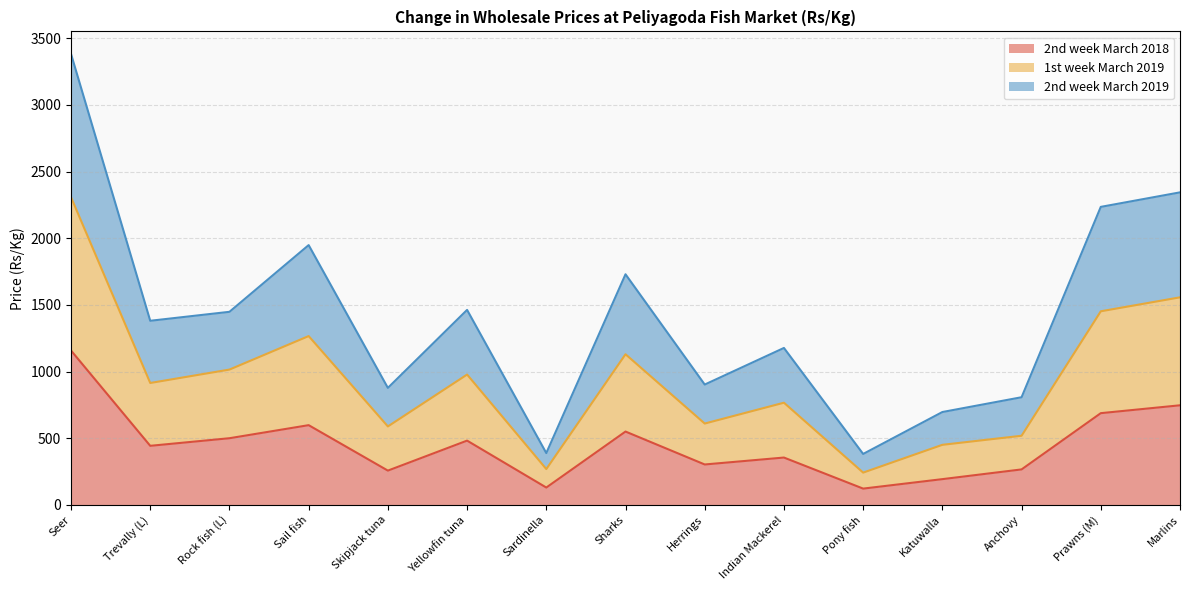

The 2nd week March 2018 series shows 1973.3 at Seer. True or false?

False